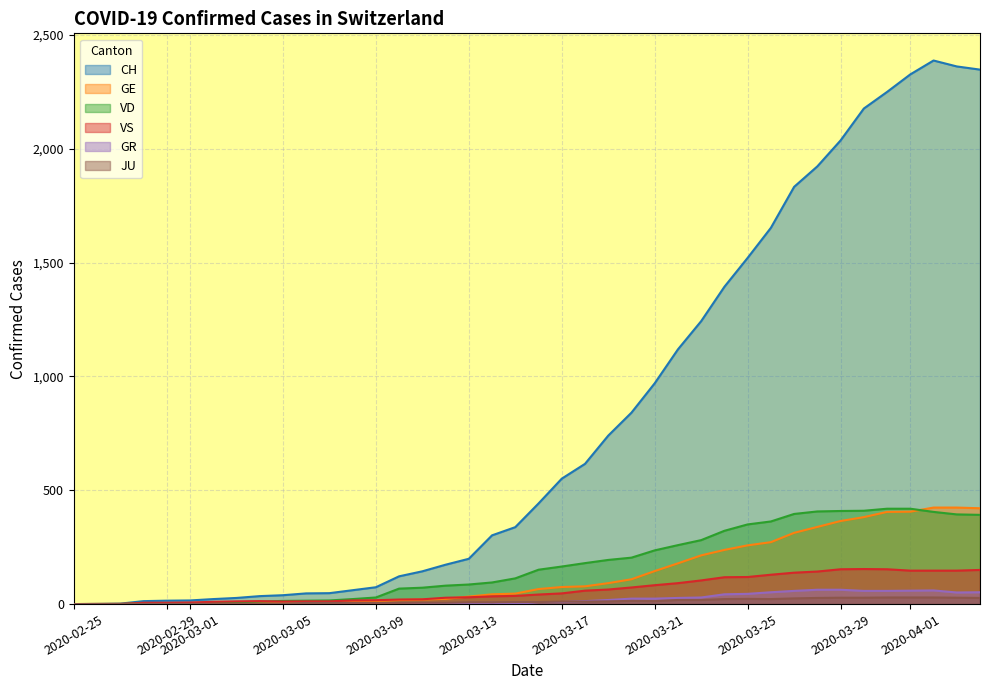

Which series has the largest total across all categories?

CH